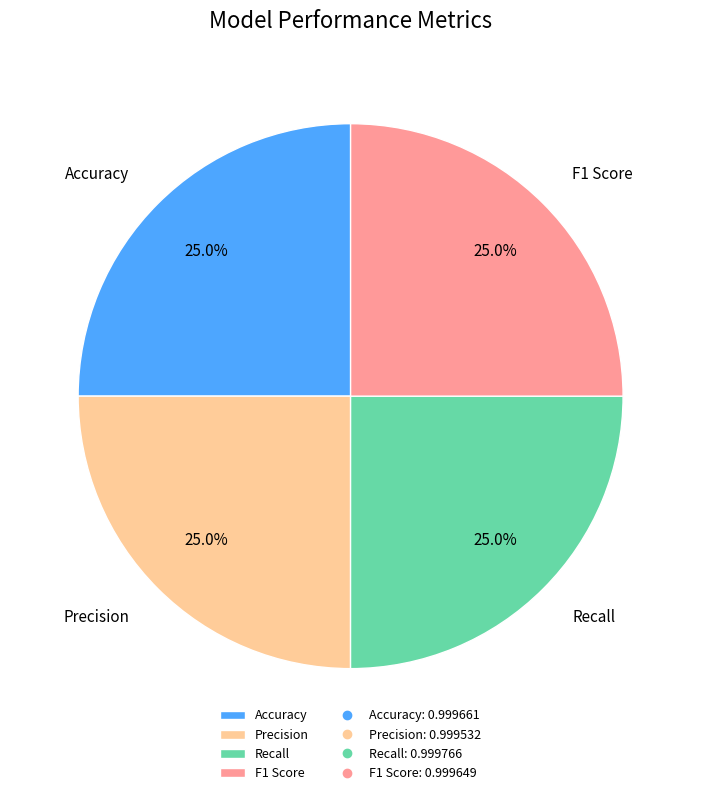

To the nearest percent, what is the combined percentage of F1 Score and Precision?

50%